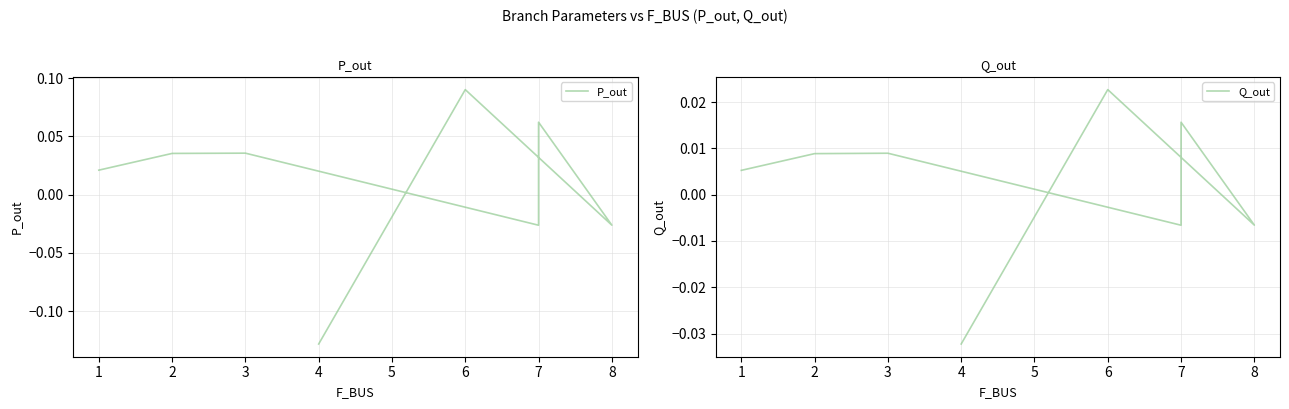

What is the total value across all series at 6?

0.1